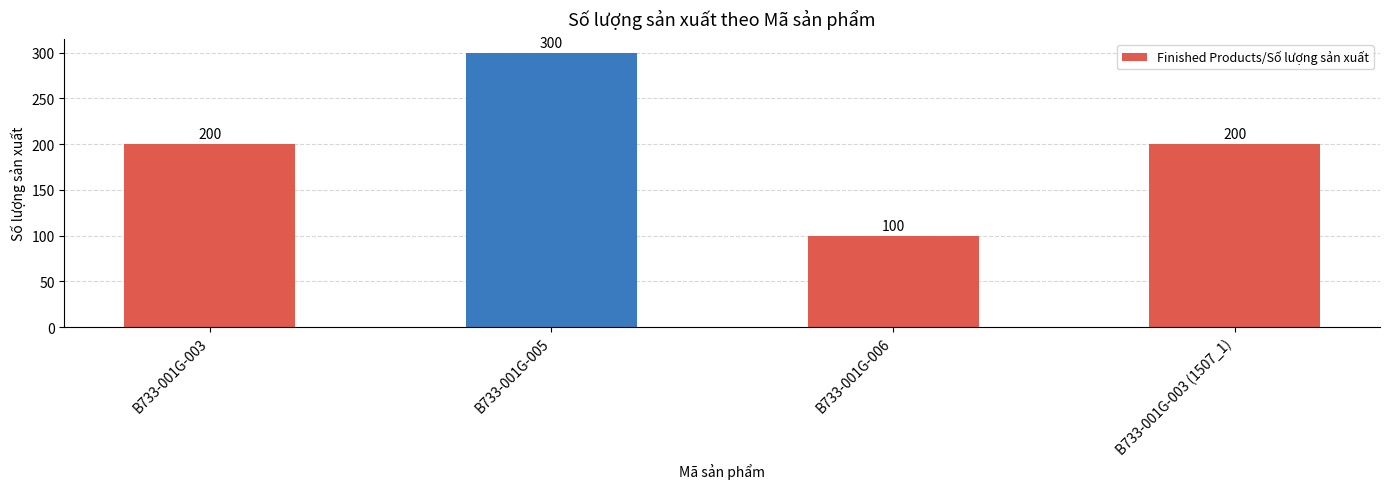

Read the value at B733-001G-003.

200